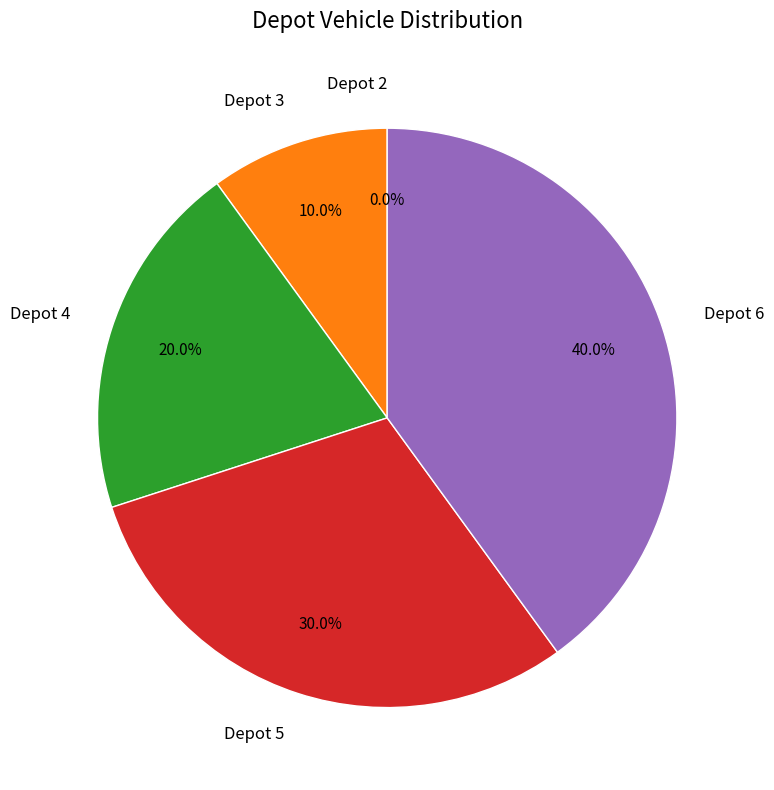

True or false: Depot 5 accounts for 41% of the total.

False